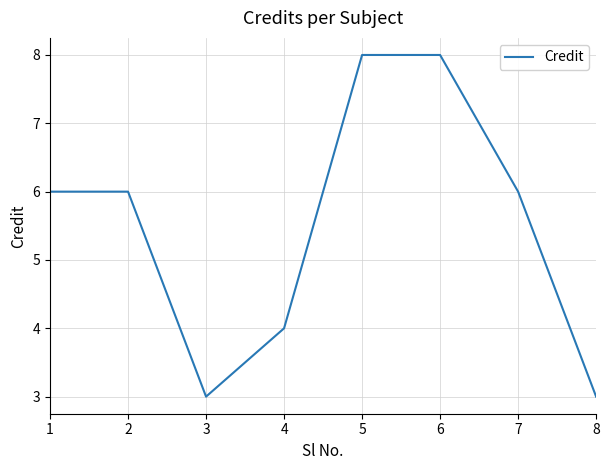

How many lines are shown in the chart?

1